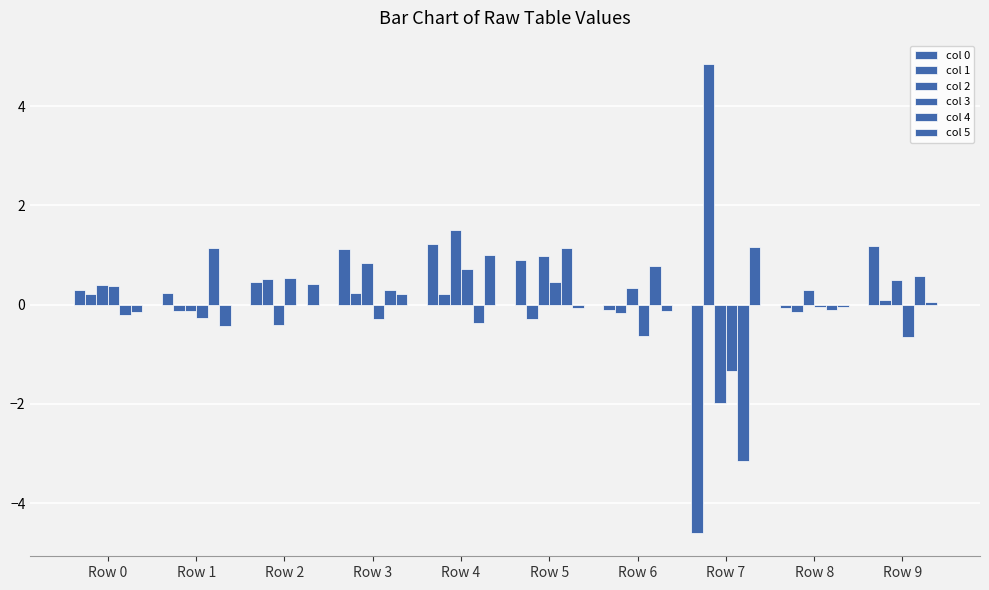

How many distinct data groups are displayed?

6